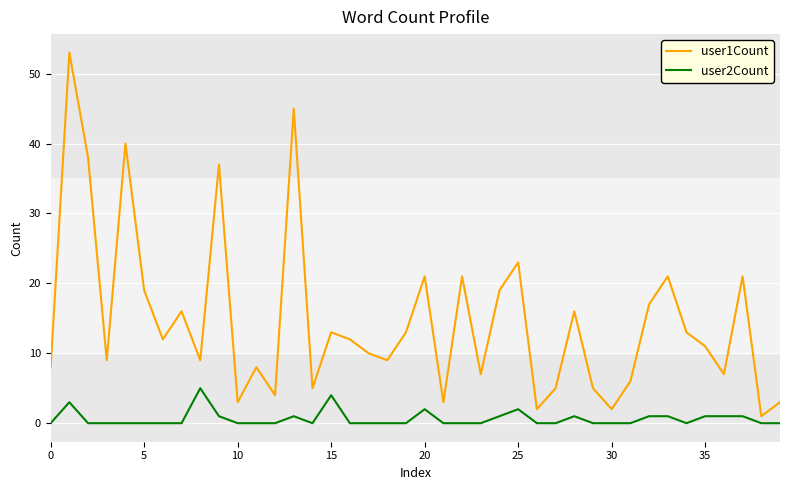

Which series has the widest spread of values?

user1Count